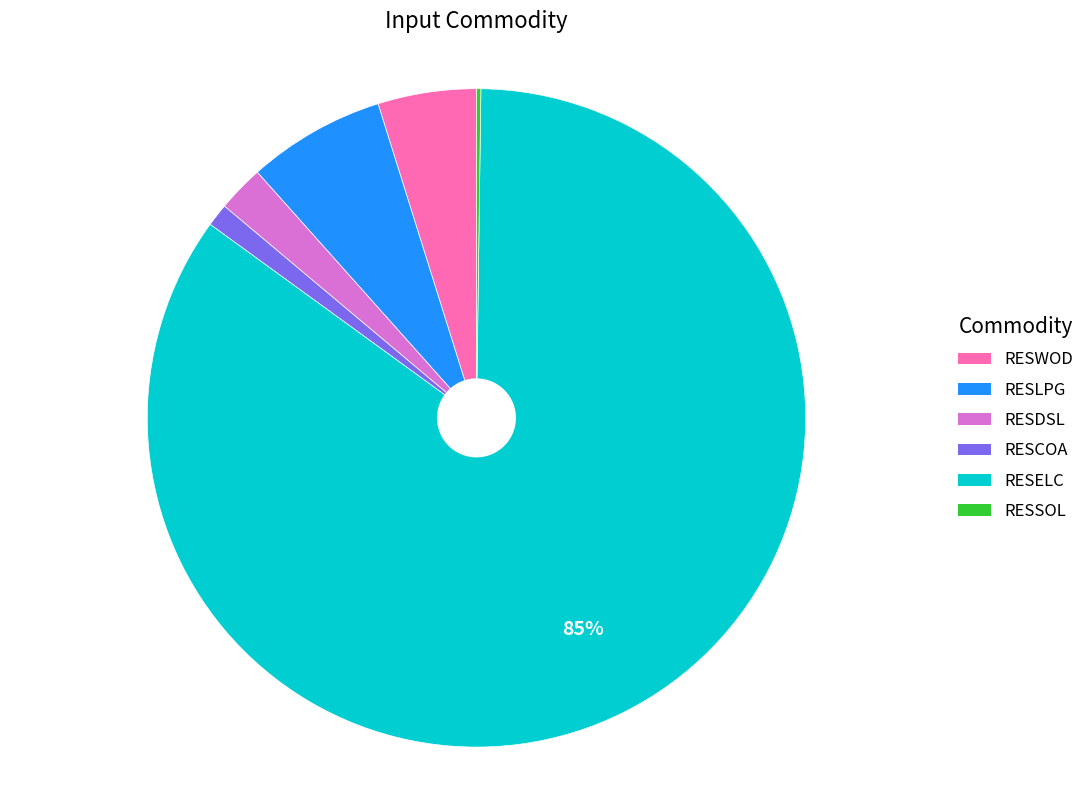

What is the largest slice in the pie chart?

RESELC